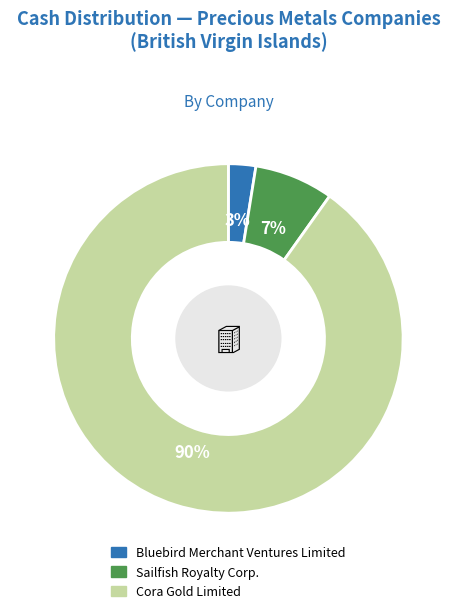

Combined, do Sailfish Royalty Corp. and Bluebird Merchant Ventures Limited account for over 50%?

No